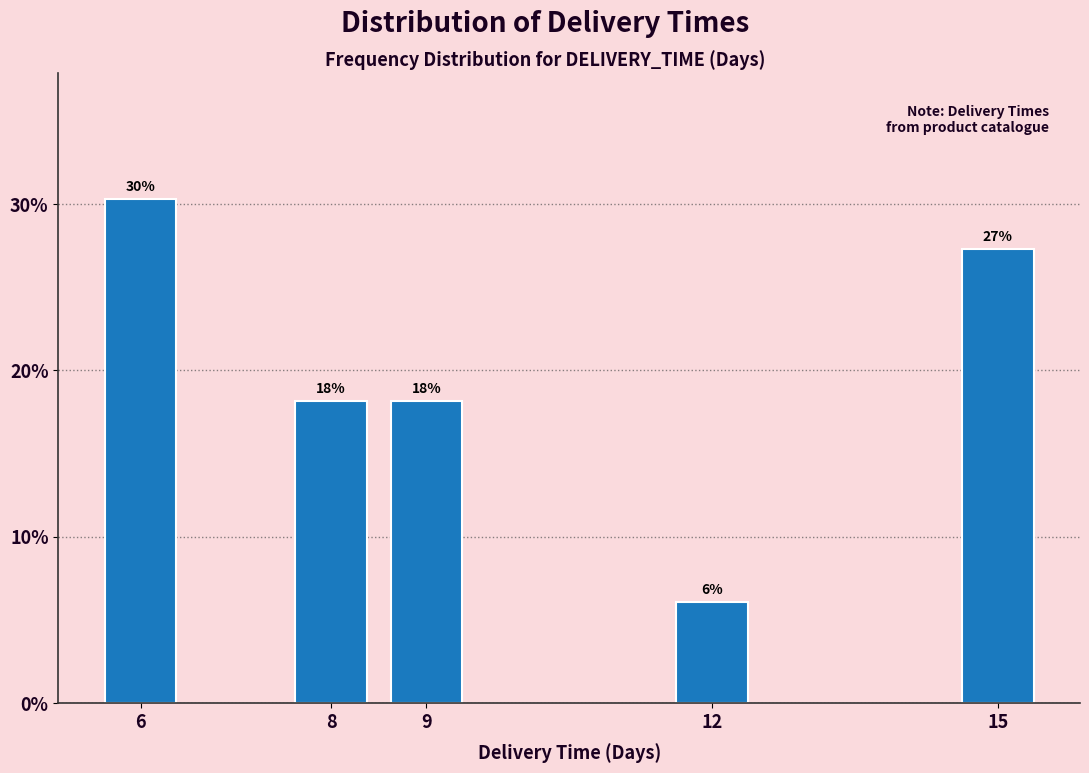

Does the chart contain any negative values?

No